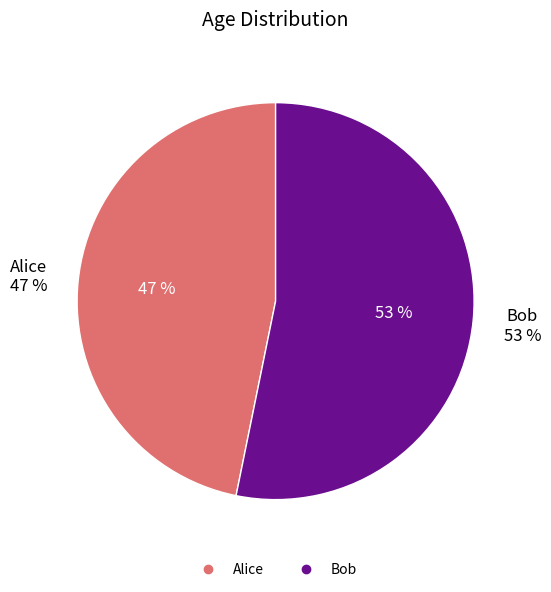

Do Bob and Alice together represent more than half of the pie?

Yes